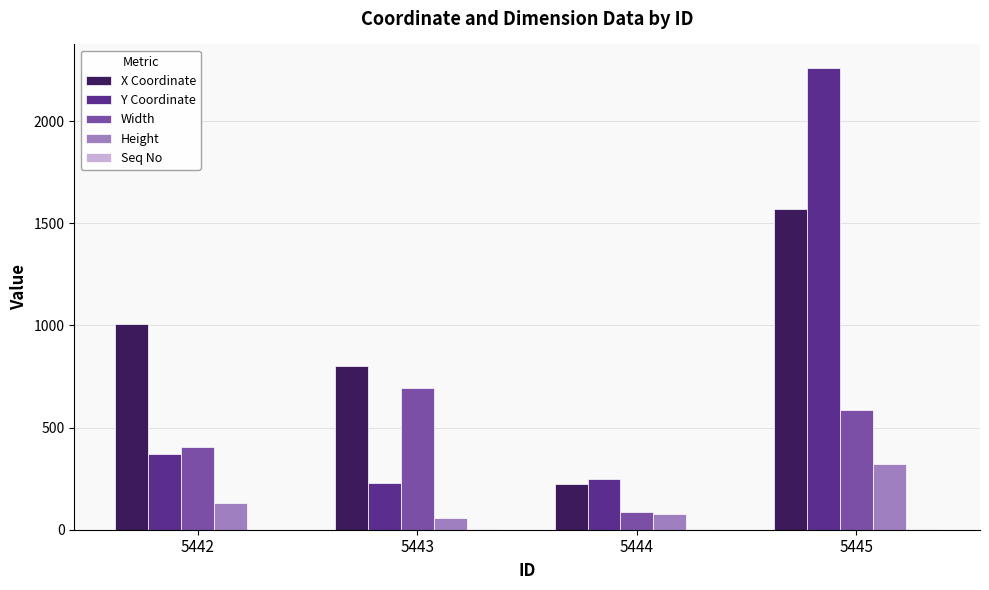

At which category is the sum across all series the highest?

5445